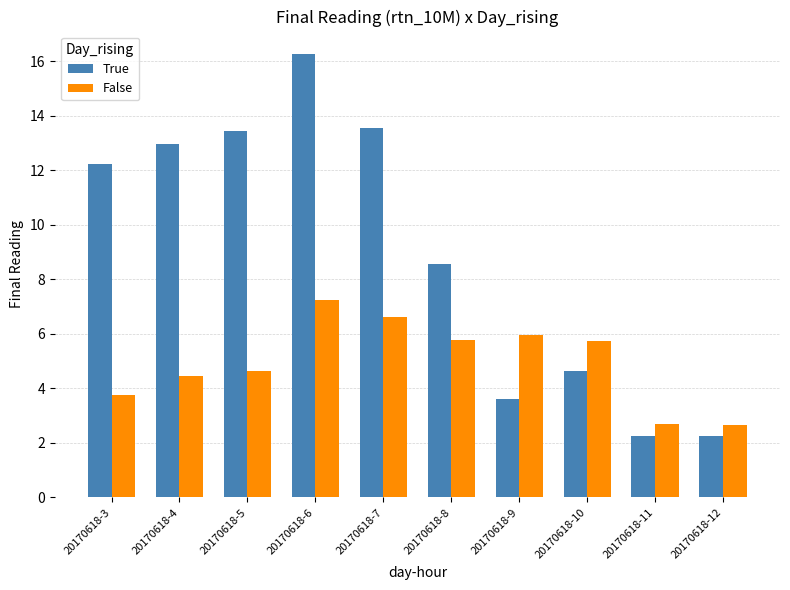

What is the sum of all False values?

49.5